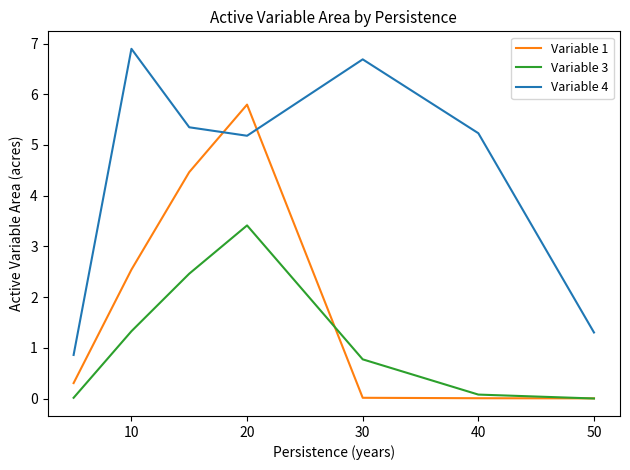

How many distinct data groups are displayed?

3